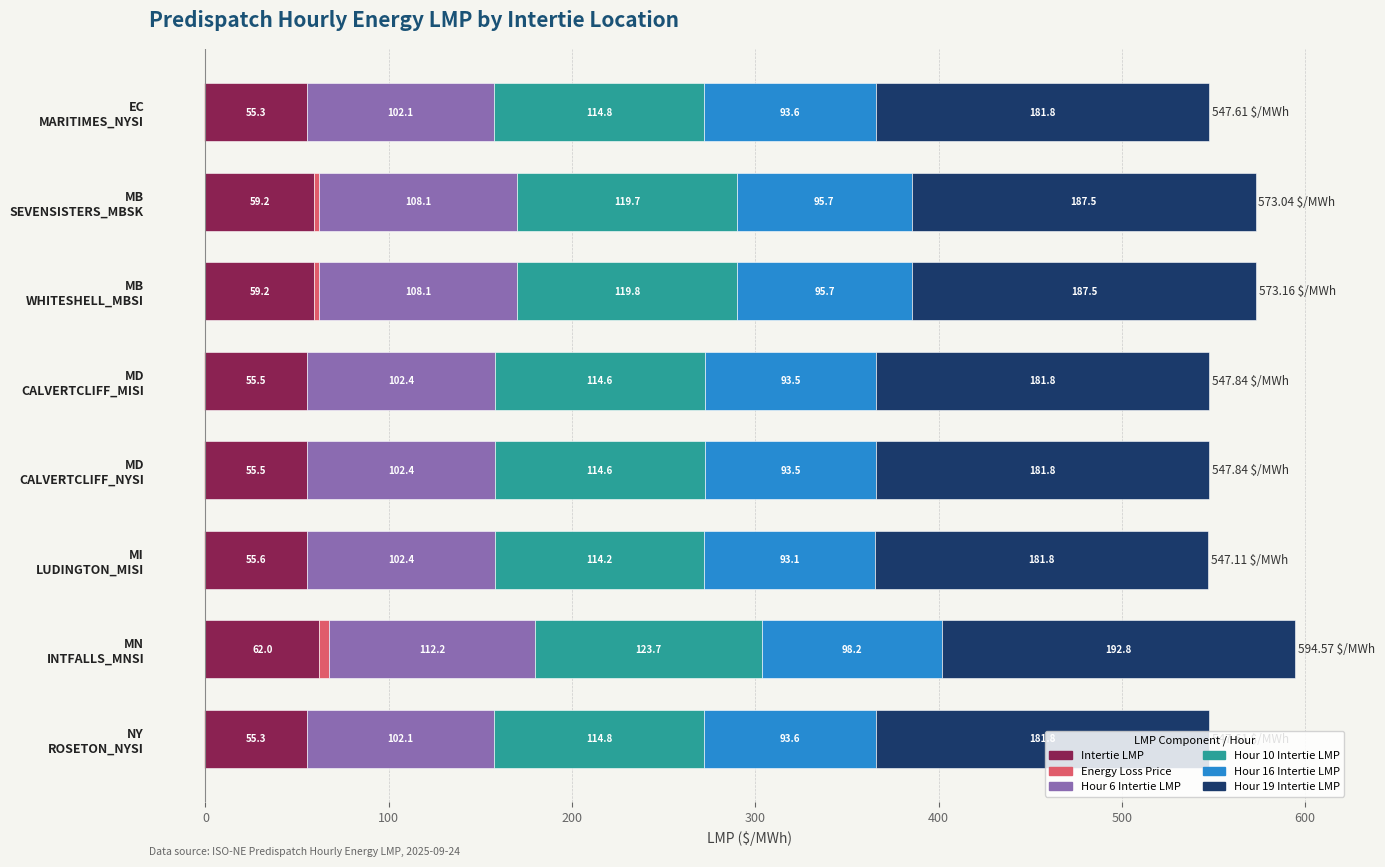

What is the value of the Intertie LMP bar at the 3rd from the left?

59.2